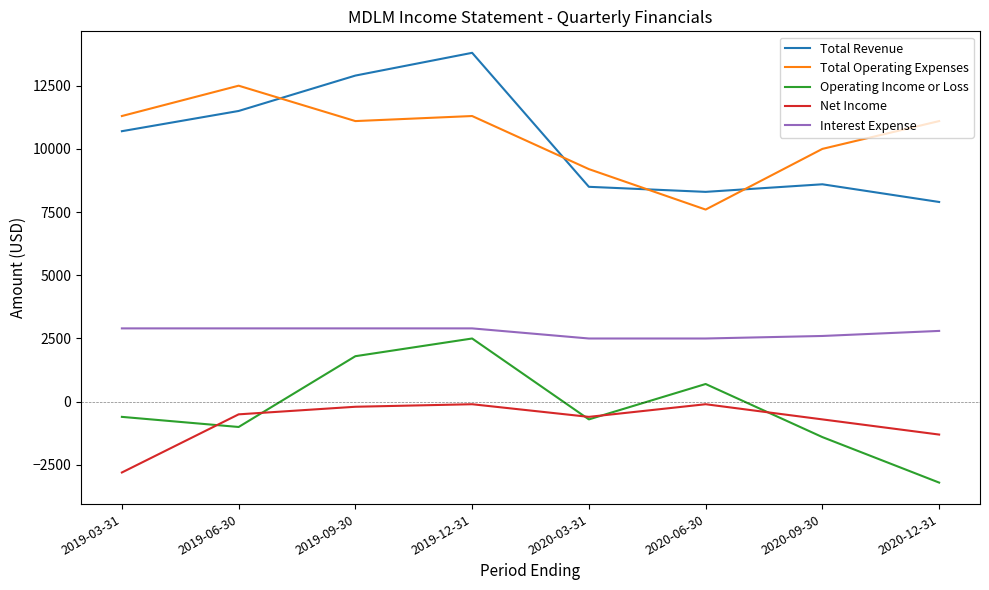

What are all the series names shown in the legend?

Total Revenue, Total Operating Expenses, Operating Income or Loss, Net Income, Interest Expense